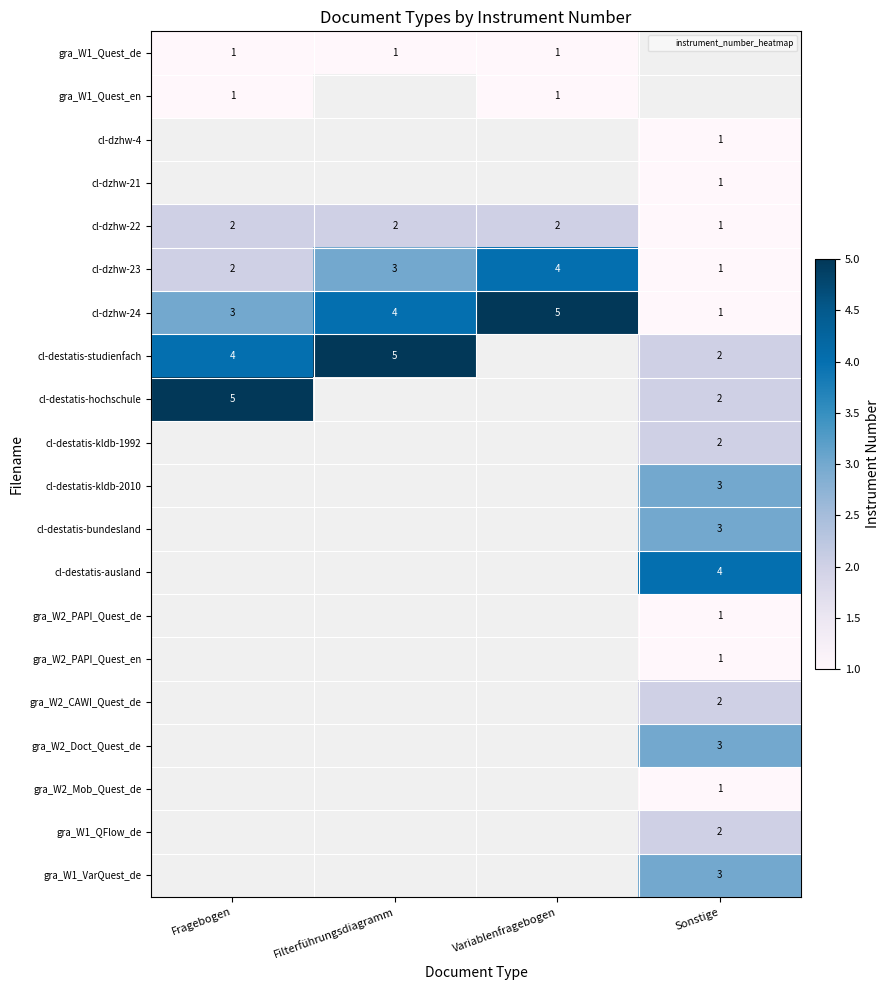

How many distinct data groups are displayed?

20